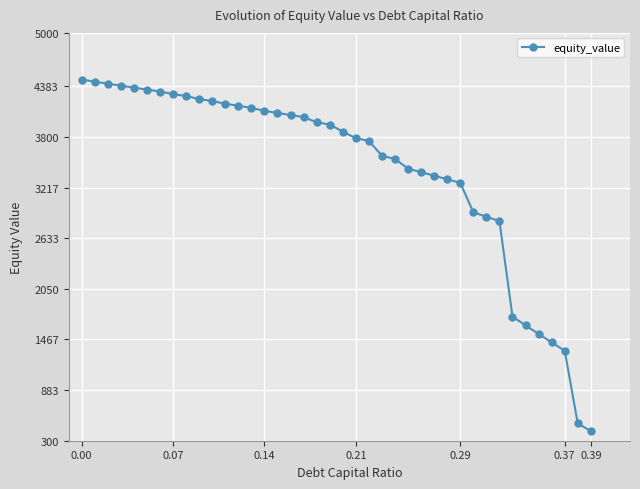

What is the average value?

3423.5